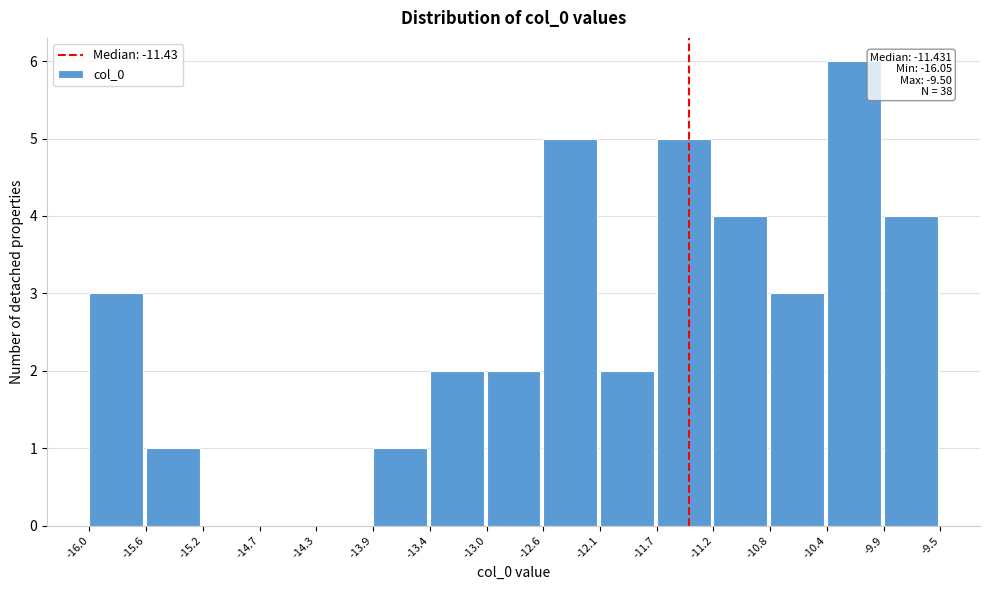

Over which range of the x-axis is the bar tallest?

-10.4 to -9.9